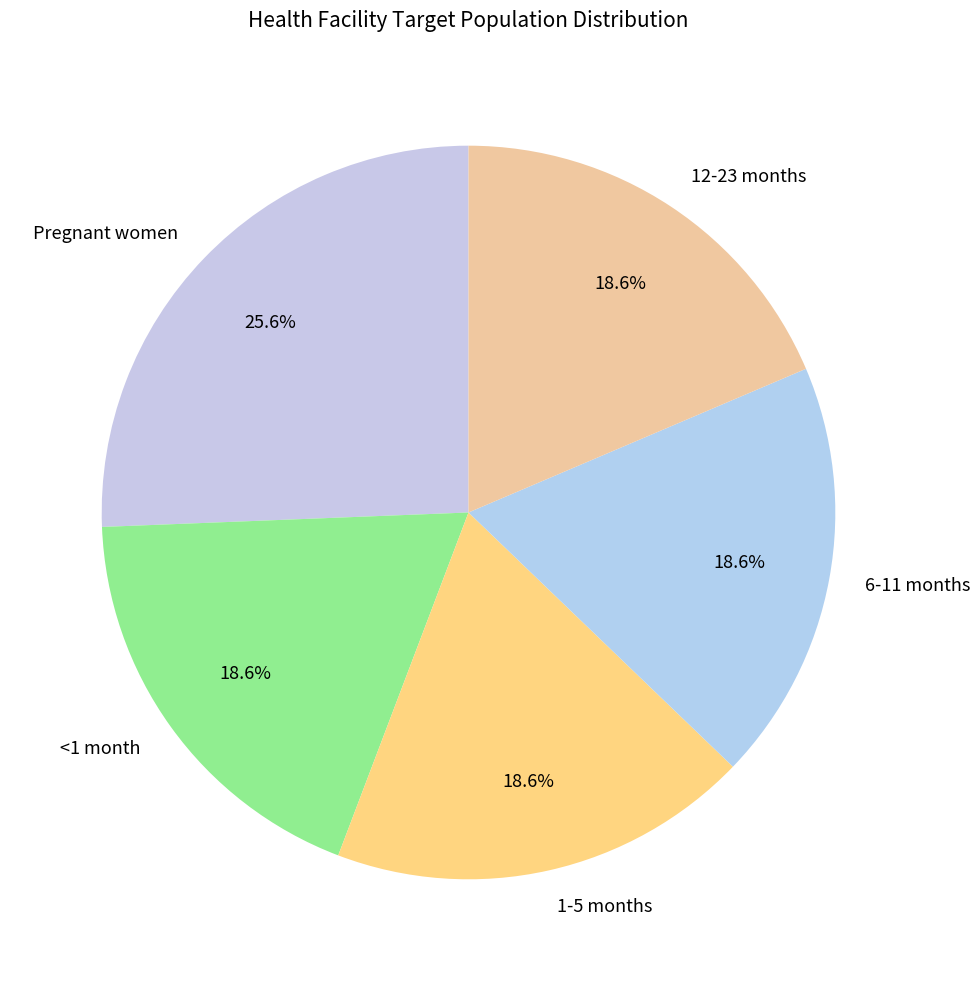

Which slice is the largest?

Pregnant women